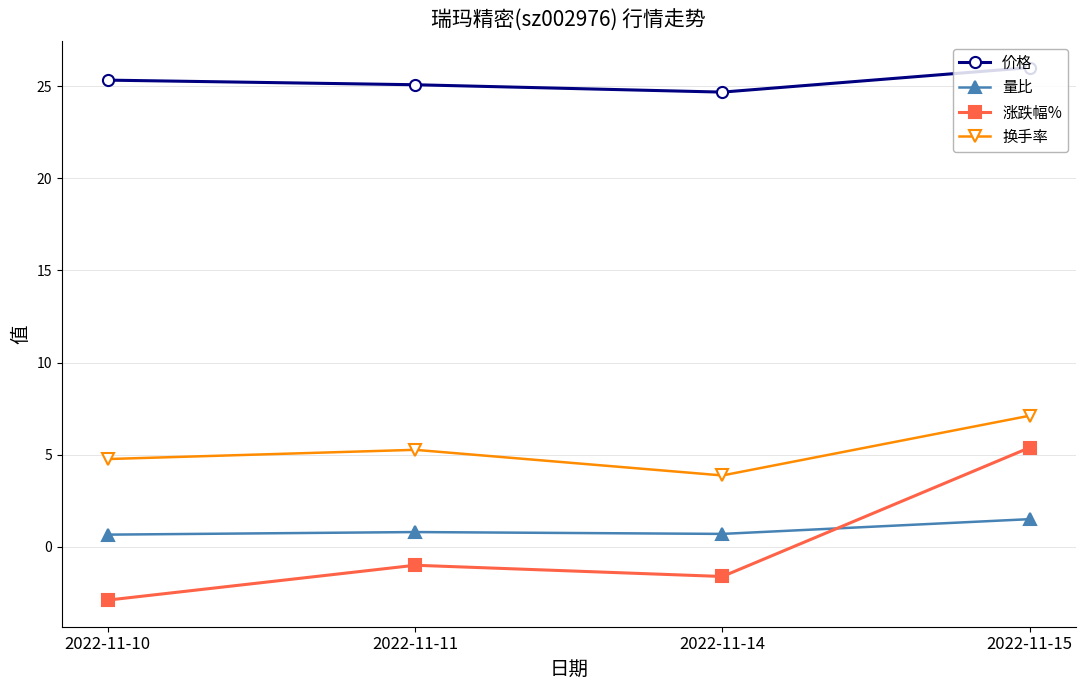

What is the approximate value of 涨跌幅% at 2022-11-11?

-1.0